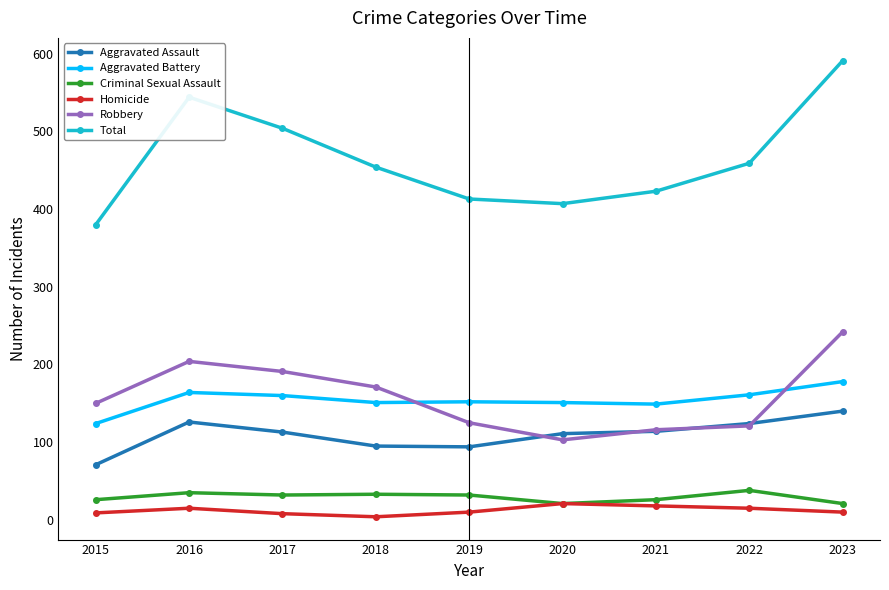

What are all the series names shown in the legend?

Aggravated Assault, Aggravated Battery, Criminal Sexual Assault, Homicide, Robbery, Total